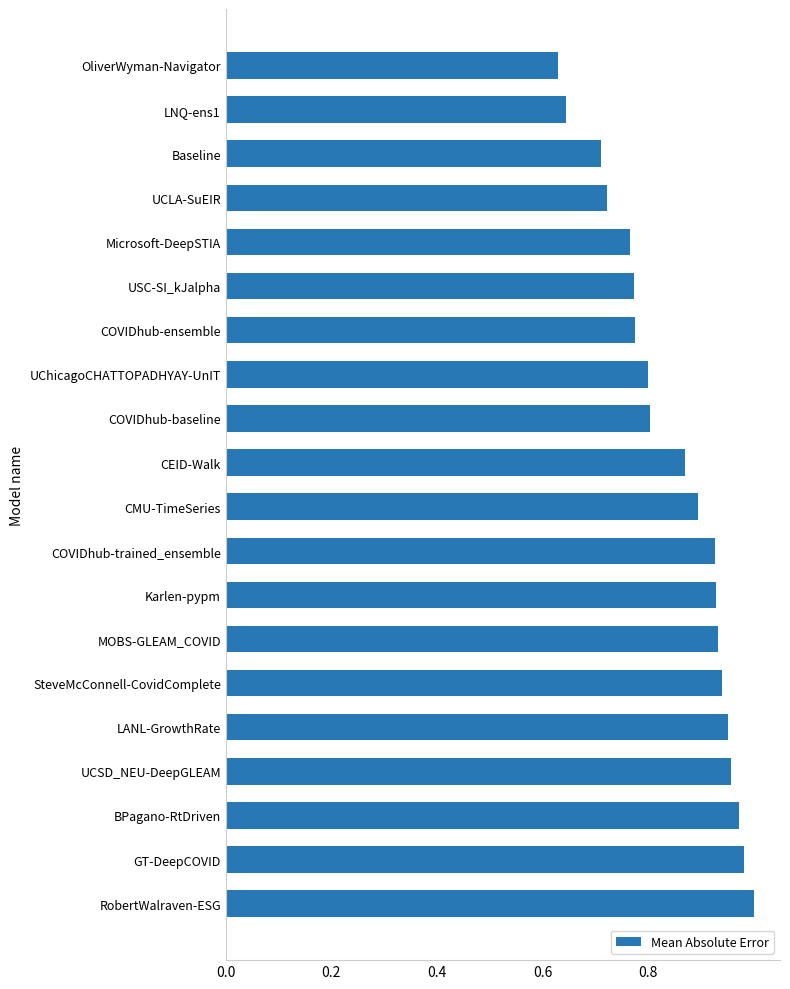

Is it true that the value at Baseline is 1.3?

False